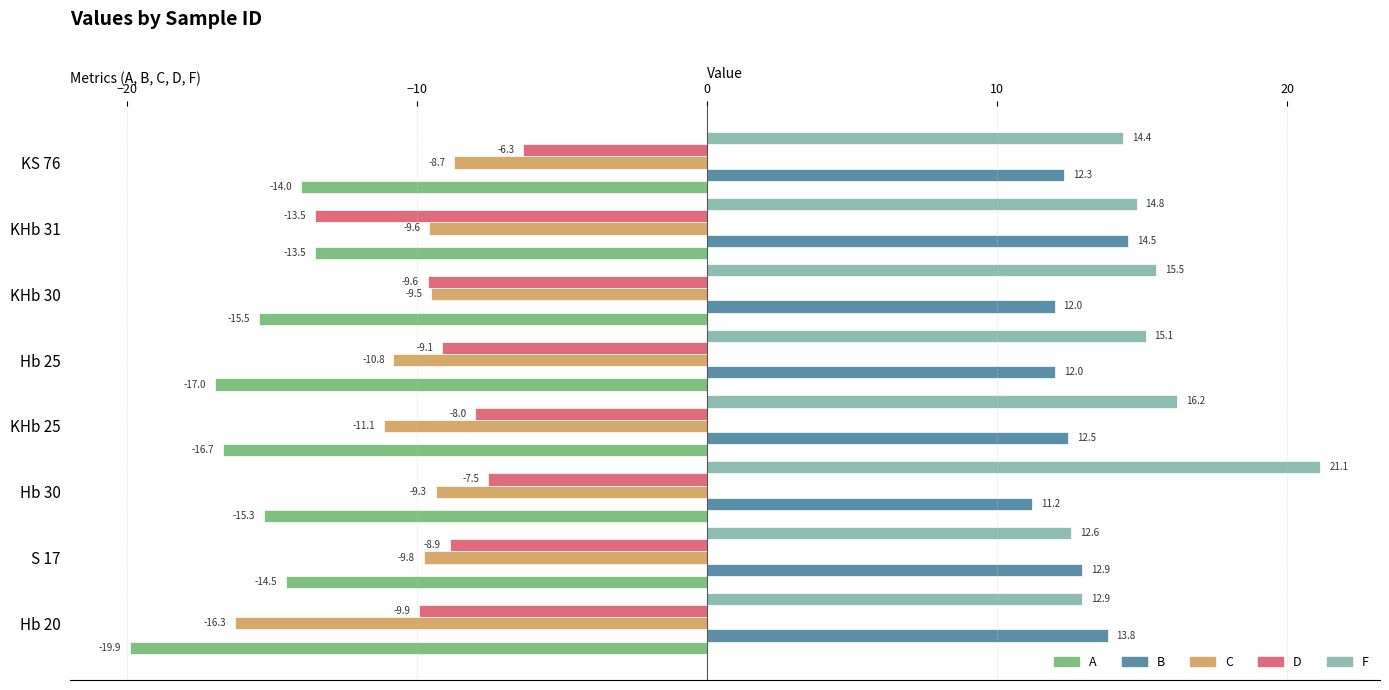

Which category has the highest value in the B series?

KHb 31